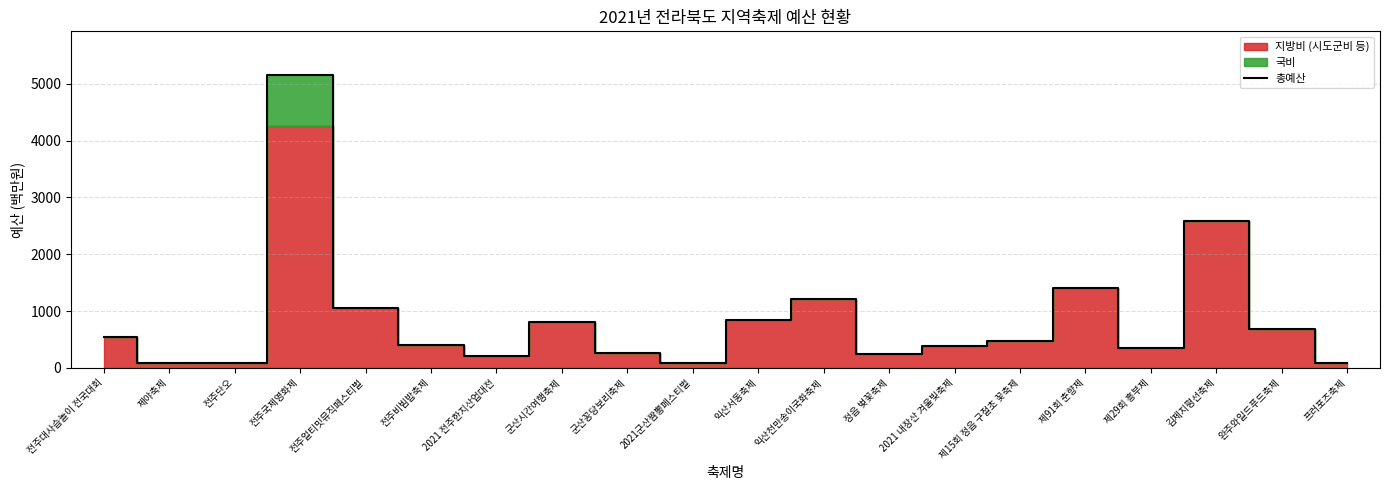

Approximately how many times larger is the value at 완주와일드푸드축제 compared to 제야축제?

8.6